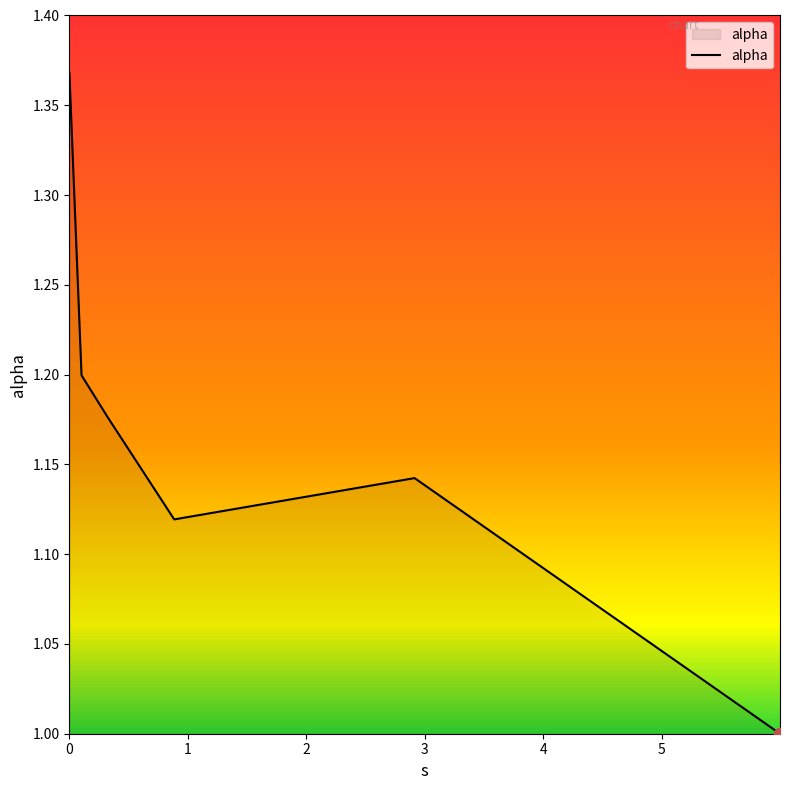

What is the minimum value shown in the chart?

1.0